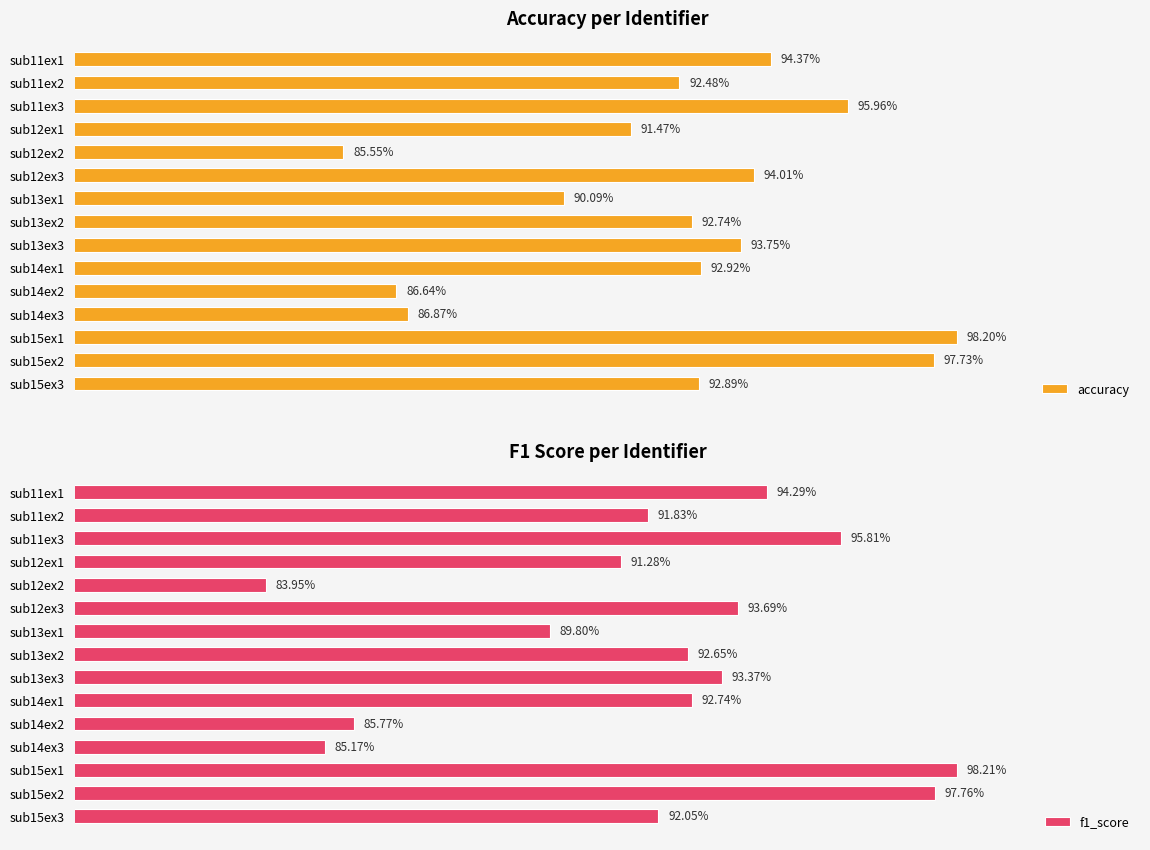

Are the bars horizontal?

Yes